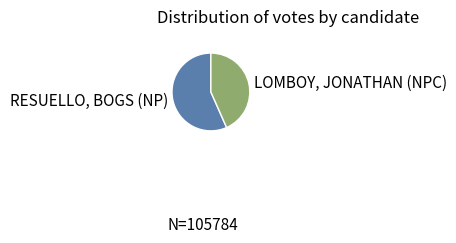

Does RESUELLO, BOGS (NP) account for over 50% of the chart?

Yes